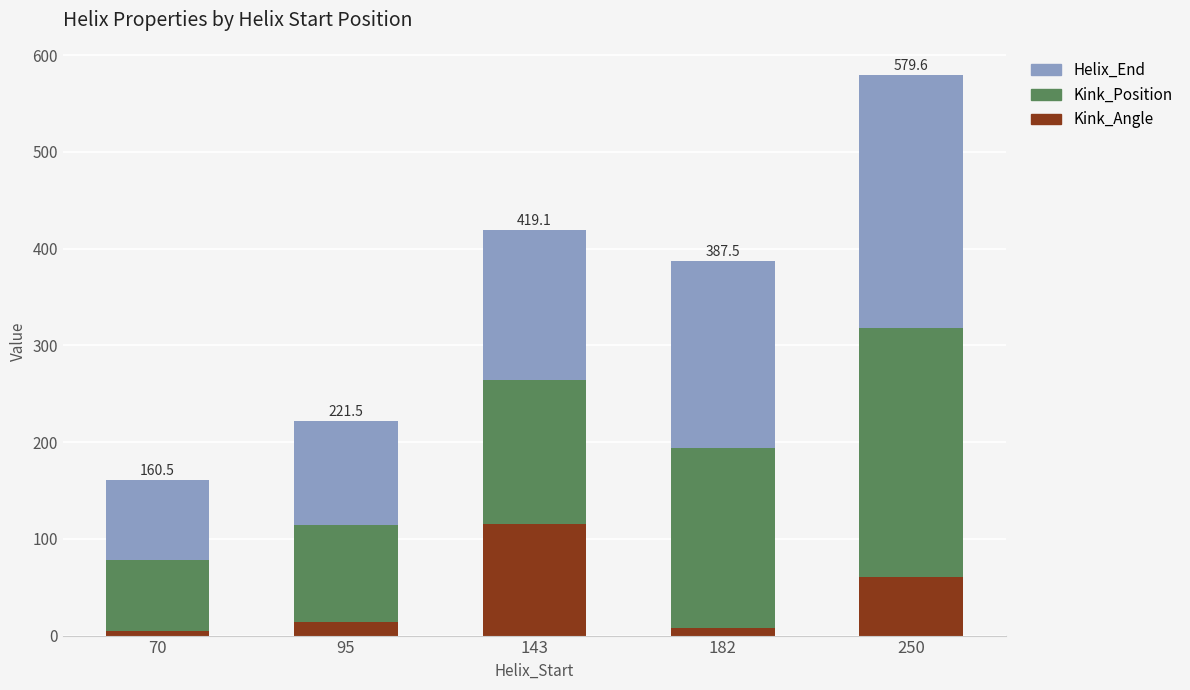

What is the approximate value of Helix_End at 95?

107.0